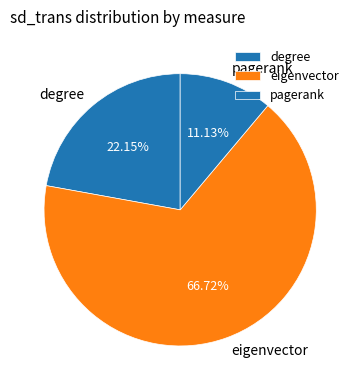

What is the majority slice?

eigenvector